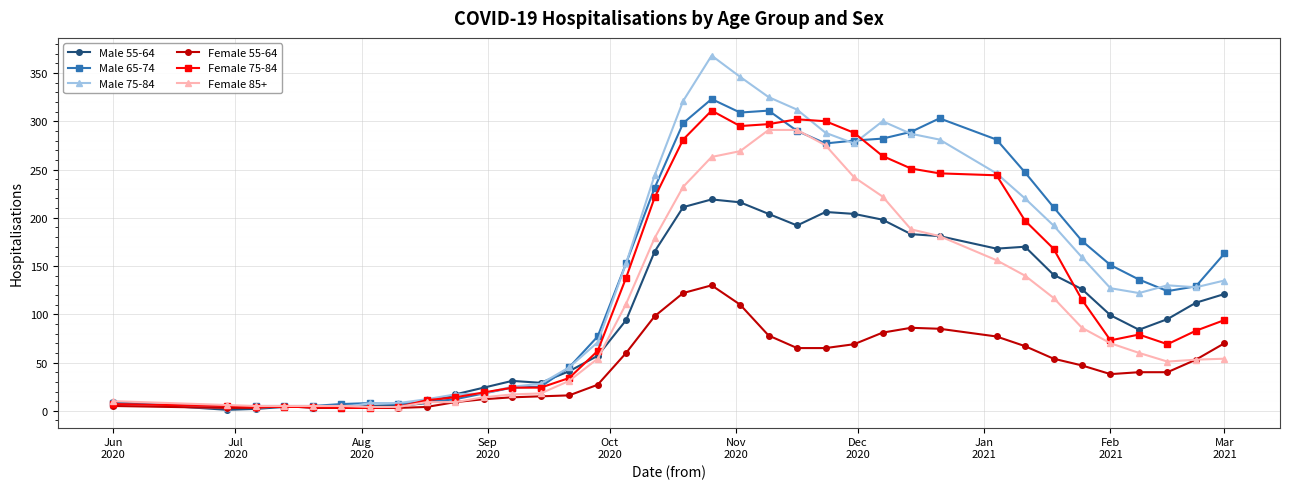

Which series has the largest range (max minus min)?

Male 75-84